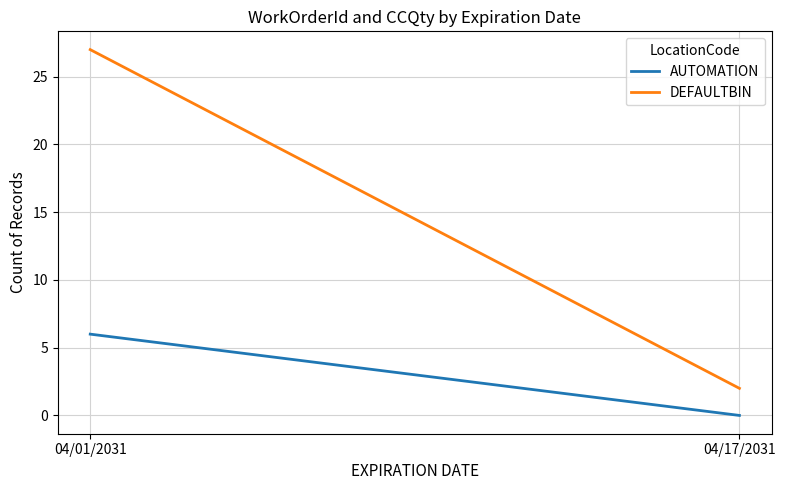

How many lines are shown in the chart?

2